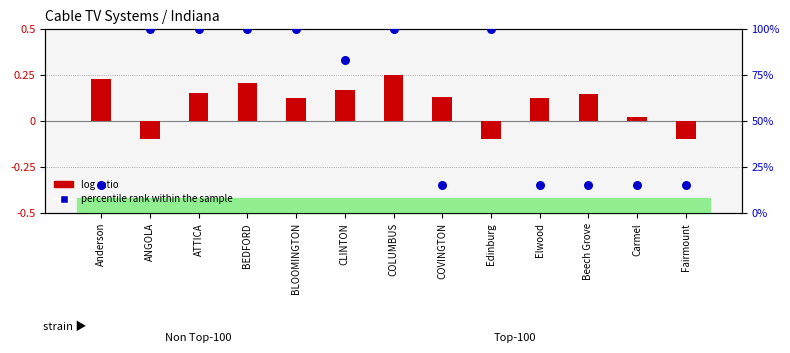

At how many categories does at least one series exceed 13?

13